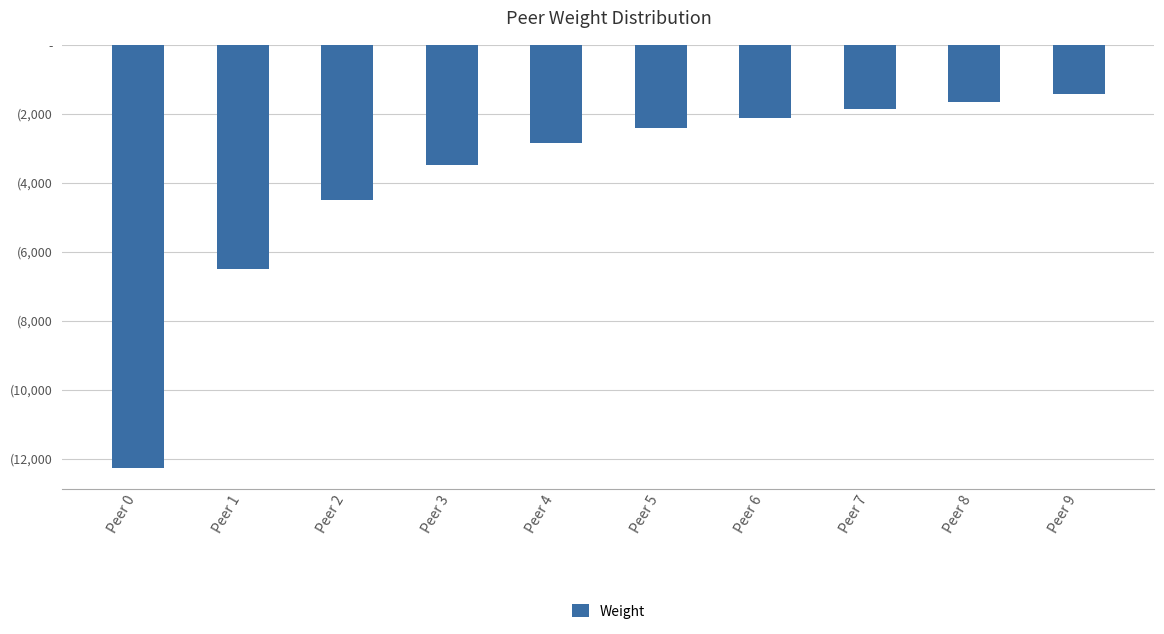

Does the chart contain any negative values?

Yes